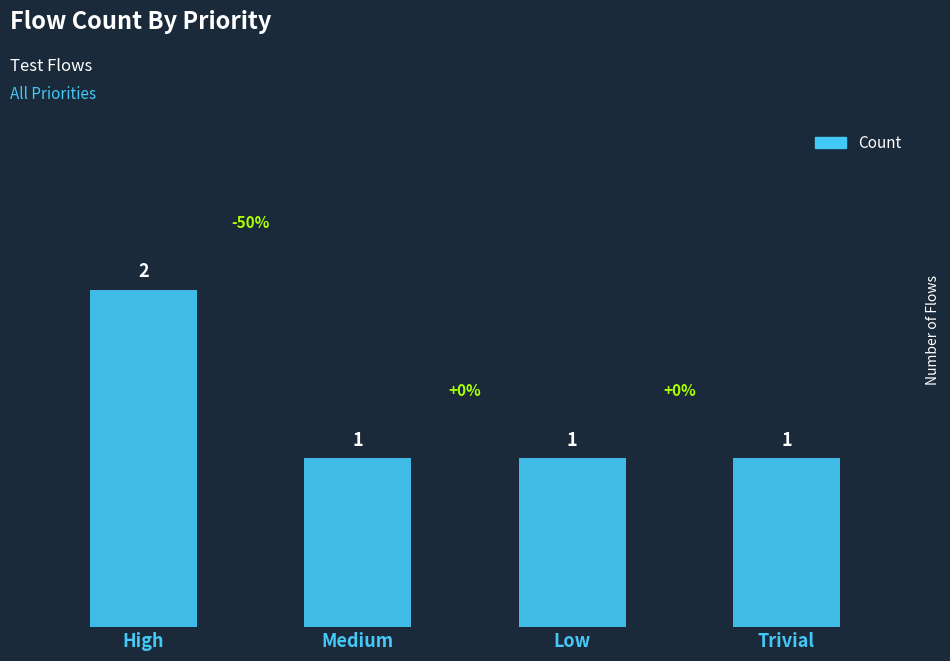

What position from the right is Trivial?

1